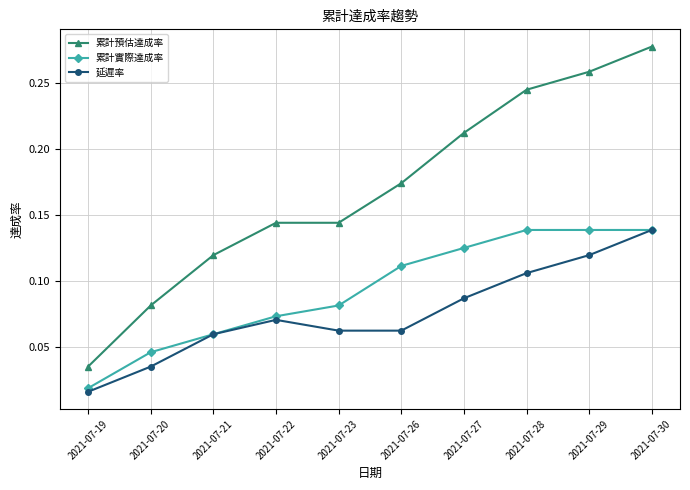

Rank the series by their average value, from highest to lowest.

累計預估達成率, 累計實際達成率, 延遲率